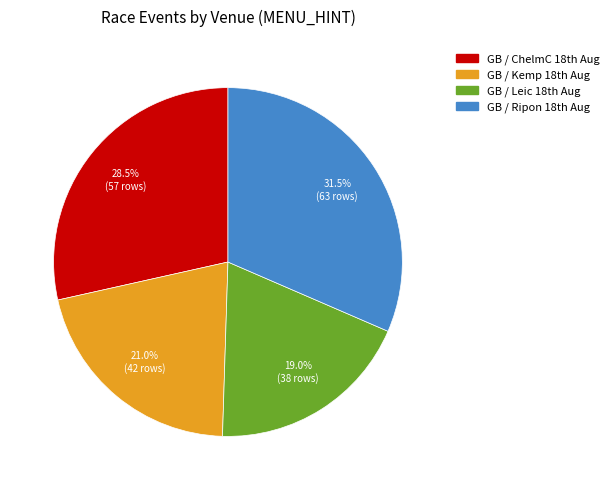

Rank the categories by value from lowest to highest.

GB / Leic 18th Aug, GB / Kemp 18th Aug, GB / ChelmC 18th Aug, GB / Ripon 18th Aug